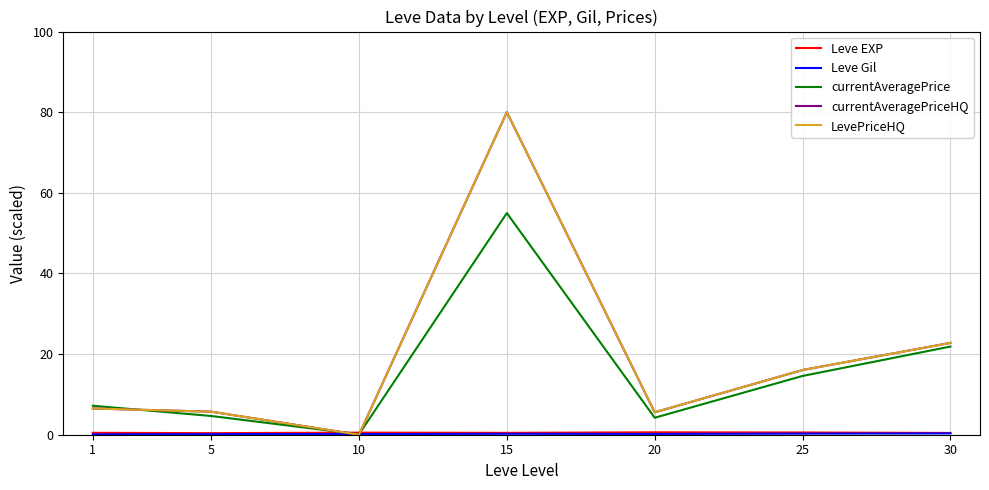

What is the difference between the Leve EXP values at 1 and 5?

0.1